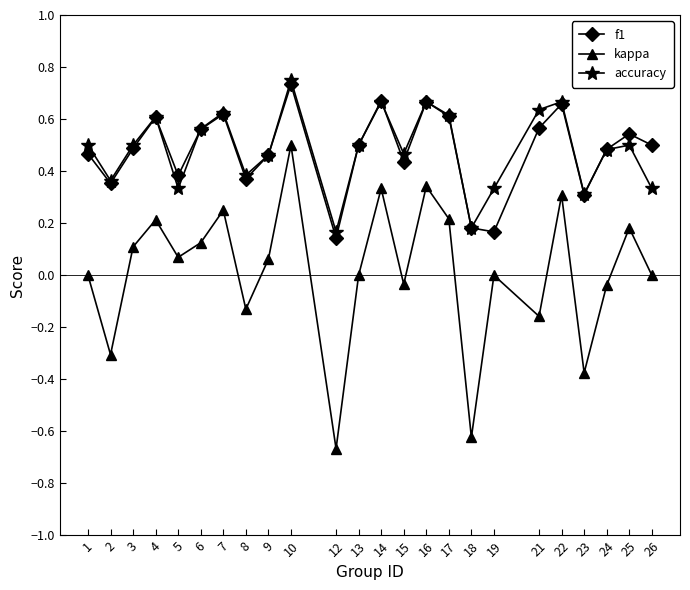

How many lines are shown in the chart?

3